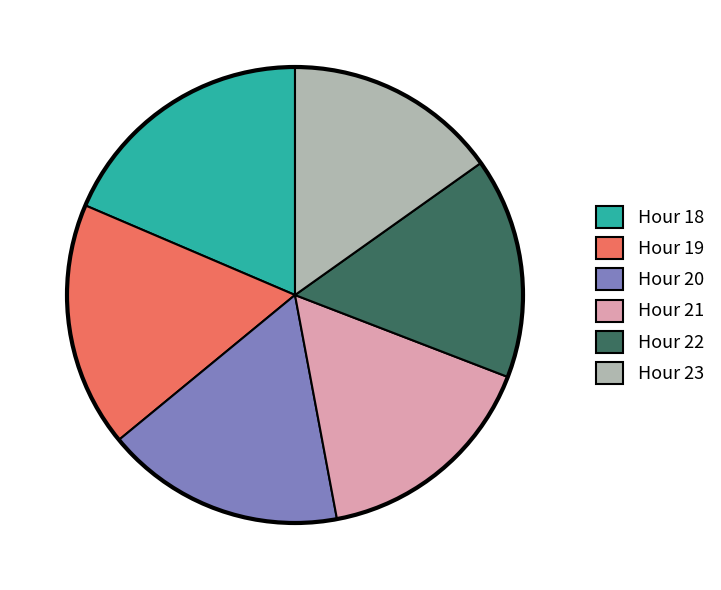

Does any single category account for the majority?

No